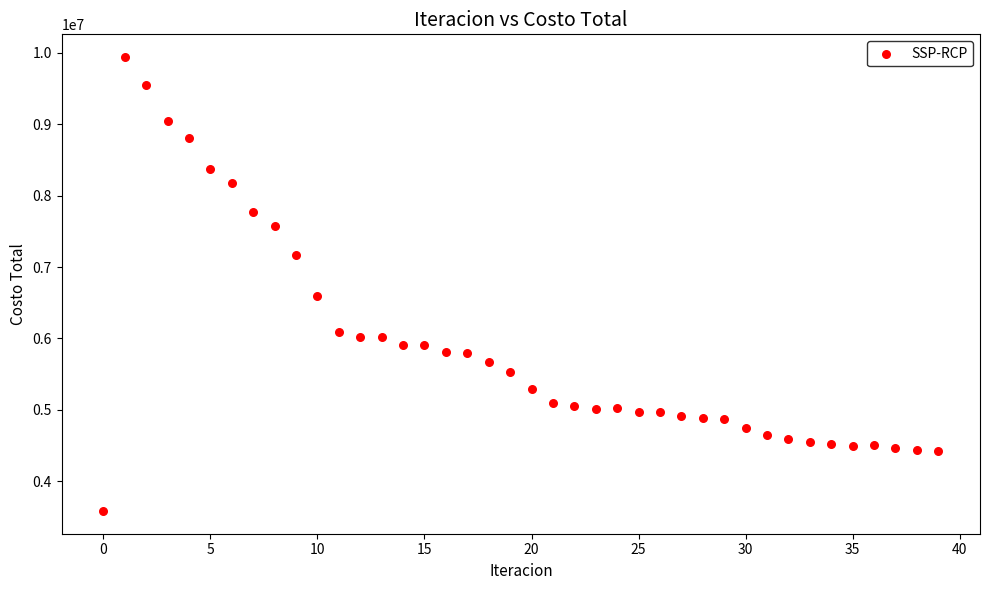

What Y value in the scatter plot is closest to 6762245?

6588931.4